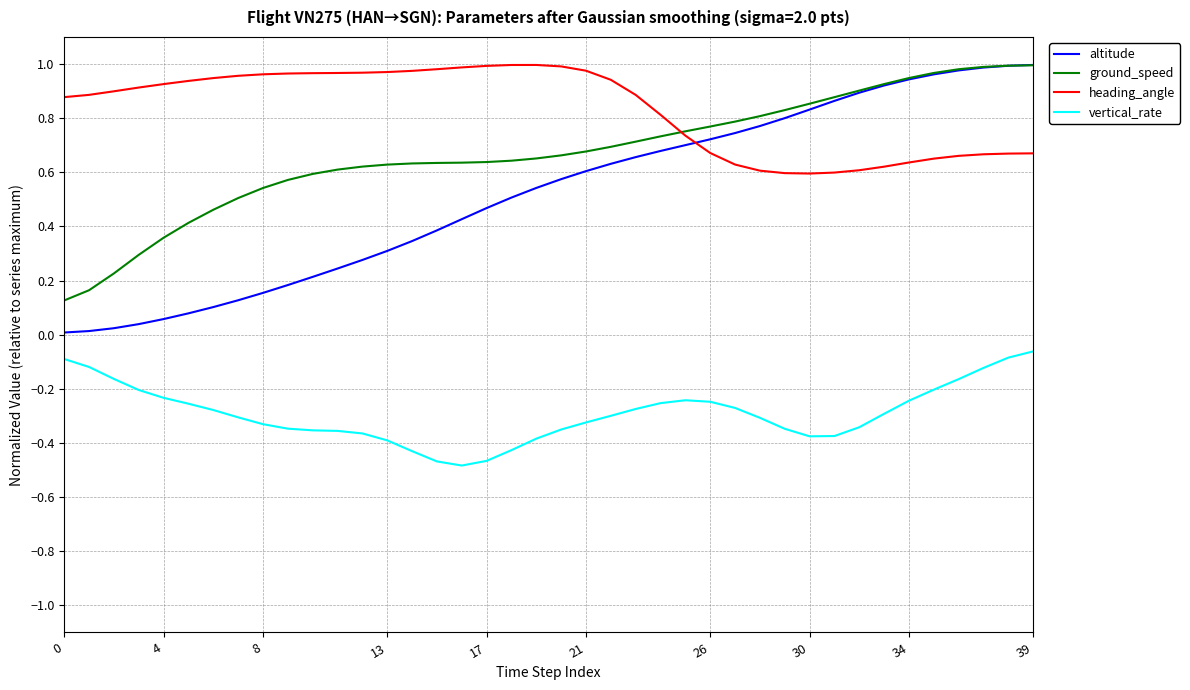

Which series has the largest range (max minus min)?

altitude